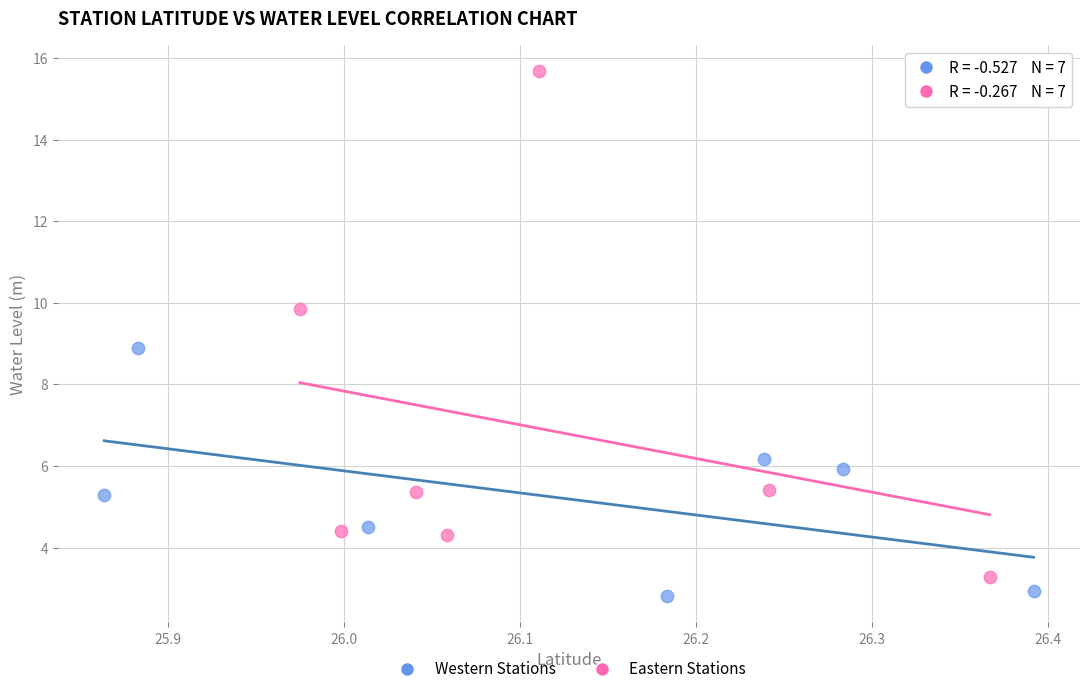

Which series has the largest Y range (max minus min)?

Eastern Stations